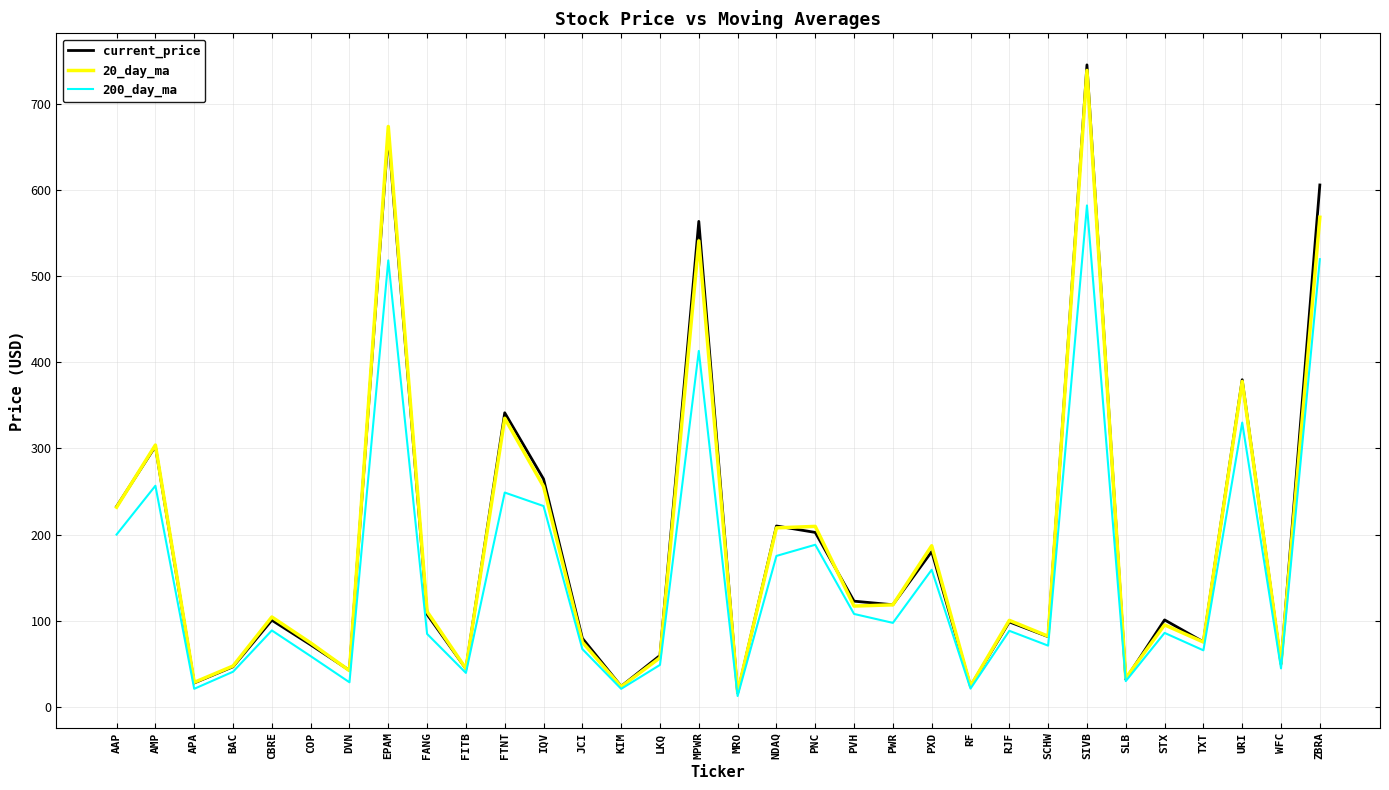

Which category has the highest value in the current_price series?

SIVB